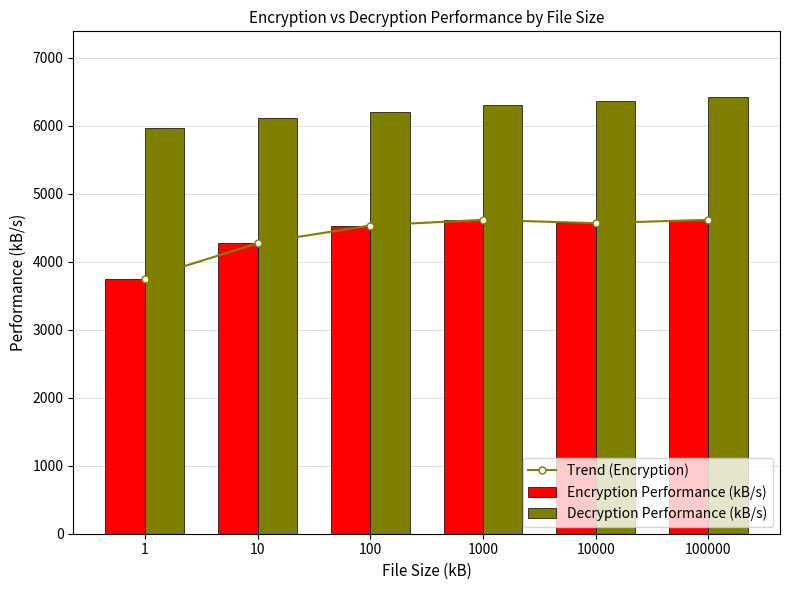

Reading left to right, what are all the values shown in this chart?

Trend (Encryption): 1=3753.5	10=4272.3	100=4533.9	1000=4617.1	10000=4567.9	100000=4617.4
Encryption Performance (kB/s): 1=3753.5	10=4272.3	100=4533.9	1000=4617.1	10000=4567.9	100000=4617.4
Decryption Performance (kB/s): 1=5961.1	10=6113.4	100=6204.1	1000=6299.4	10000=6368.8	100000=6426.1